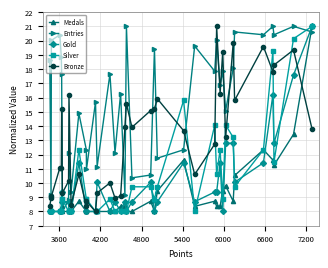

Which series has the largest total across all categories?

Entries